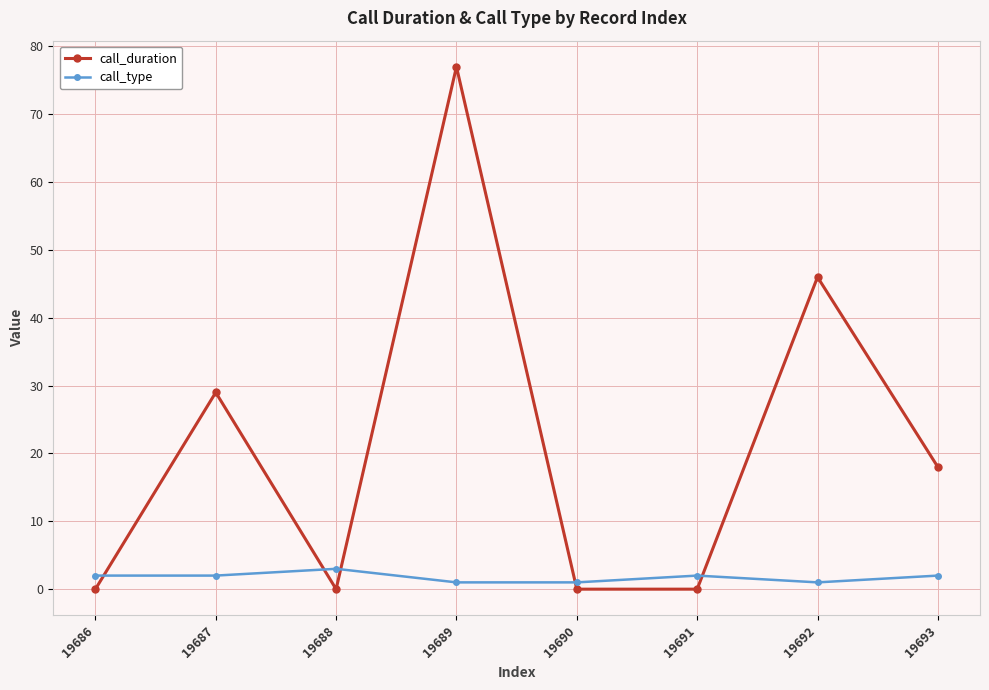

At which category does call_duration reach its first local peak?

19687